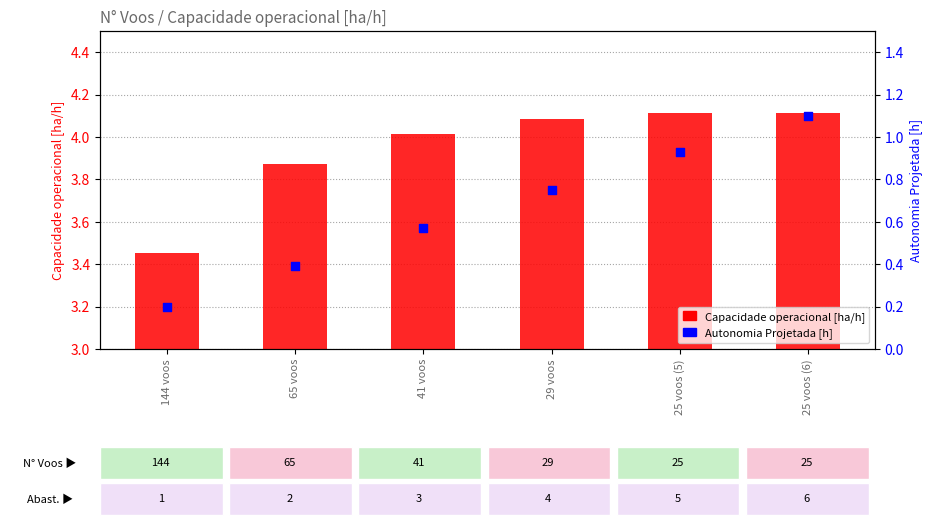

Which series has the widest spread of Y values?

Autonomia Projetada [h]